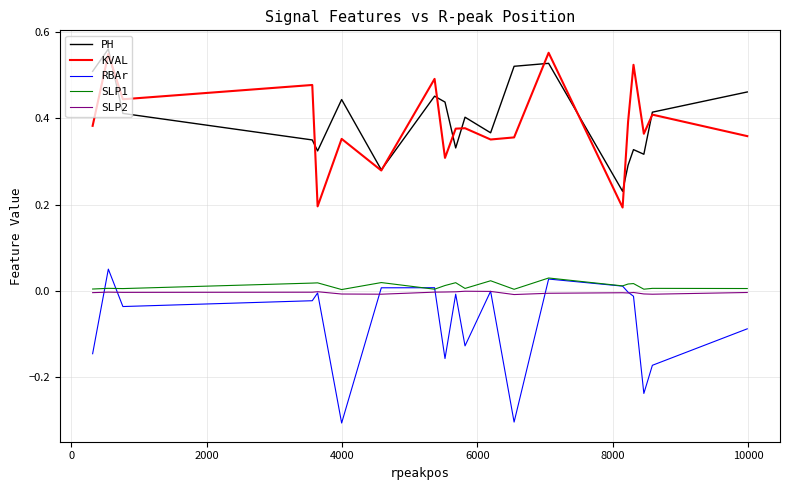

What is the smallest value displayed?

-0.3